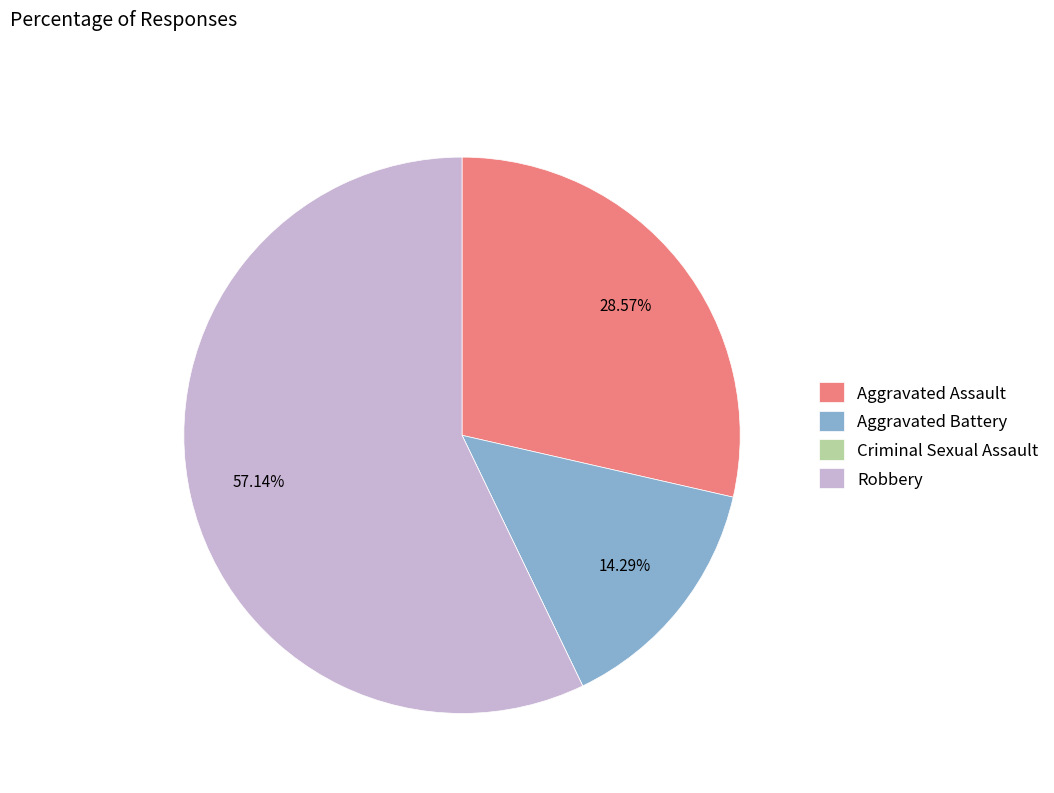

Which category has the biggest portion of the pie?

Robbery